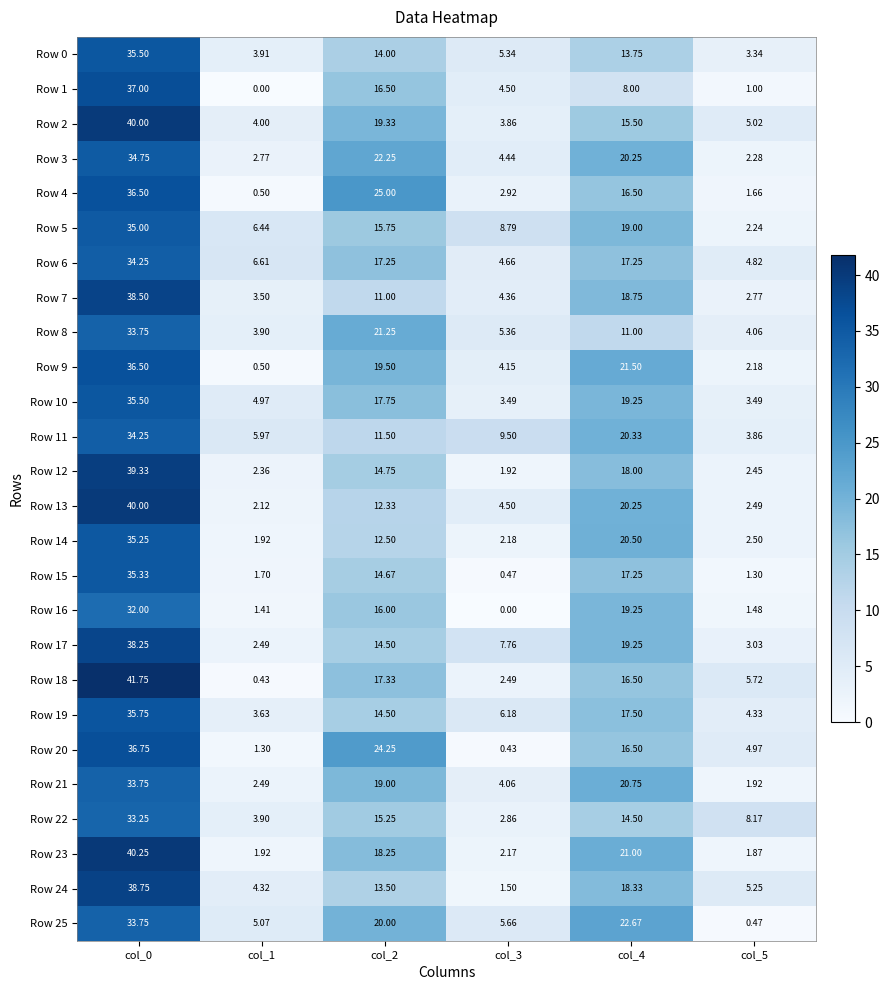

Which series has the largest total across all categories?

Row 2